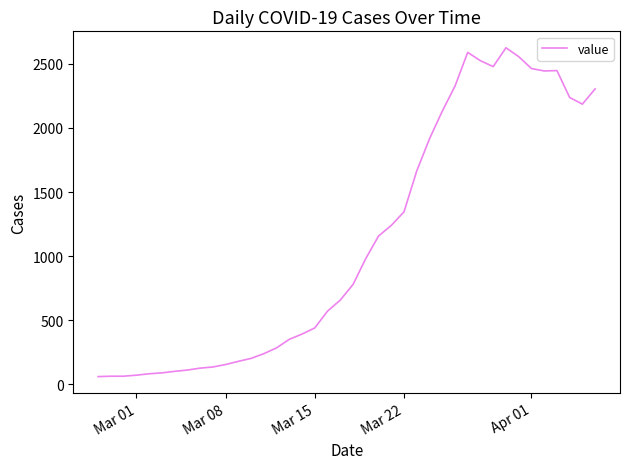

What is the minimum value shown in the chart?

59